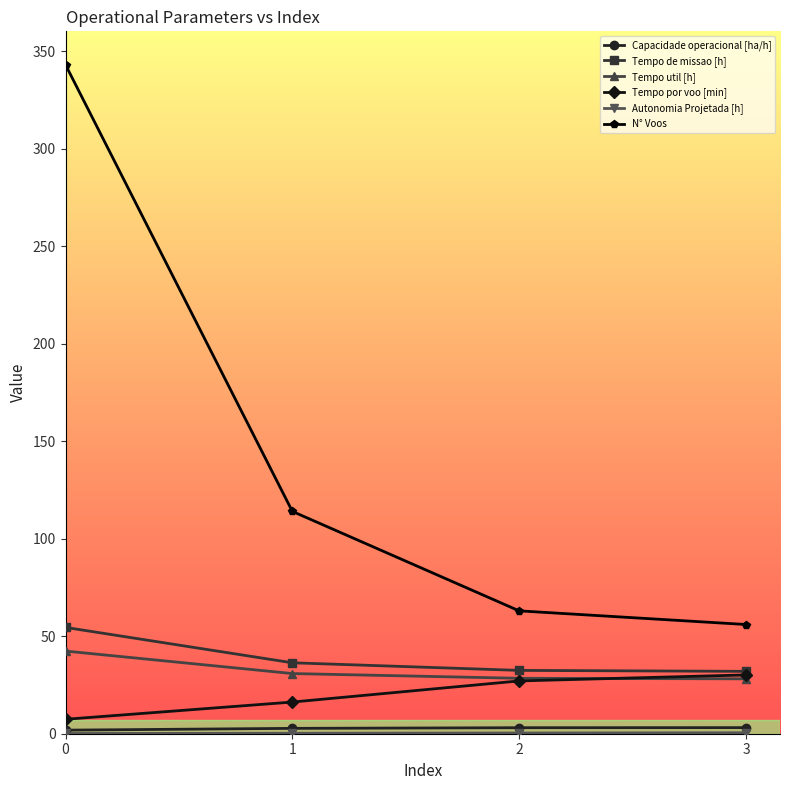

True or false: Tempo util [h] and N° Voos cross at least once.

False